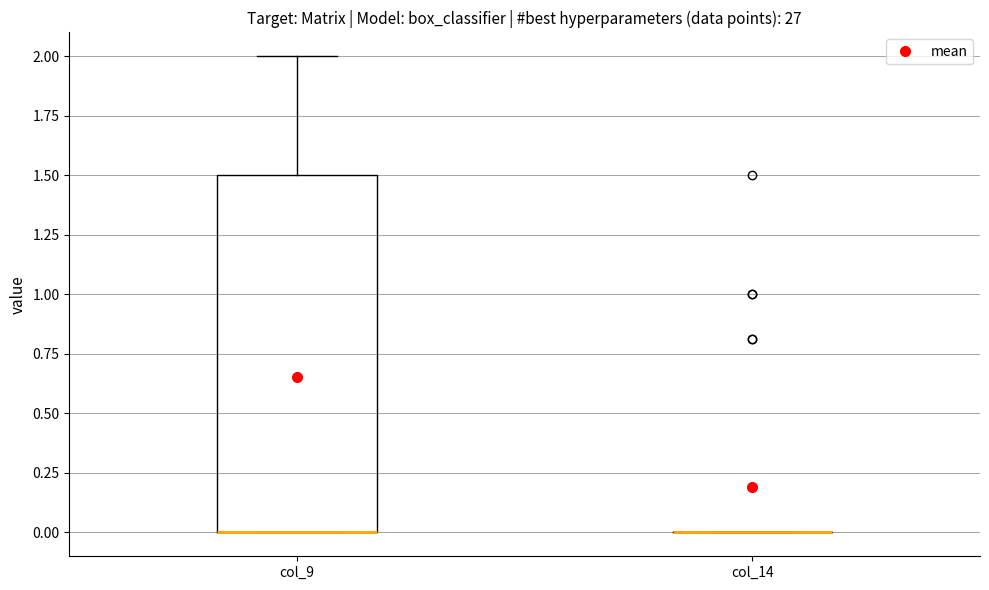

Reading left to right, transcribe this box plot: for each box, give where its median line is, the range the box spans, and where its two whiskers end, as read against the y-axis. The values are not printed on the chart, so give them approximately, as read against the axis.

col_9: median 0.0 (drawn on the box's lower edge), box 0.0 to 1.5, whiskers 0.0 to 2.0
col_14: box collapsed to a line at 0.0, whiskers 0.0 to 0.0